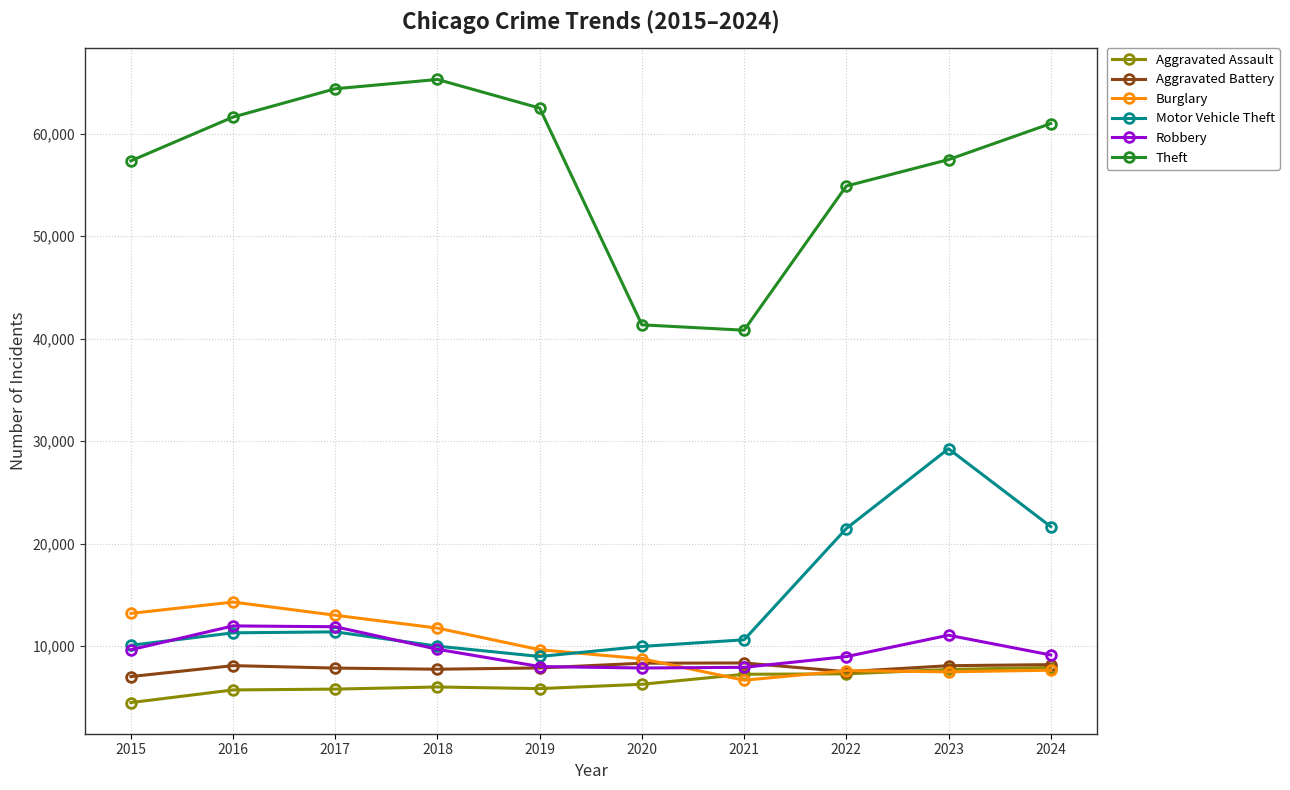

Read the Theft value at 2018, to the nearest 10.

65290